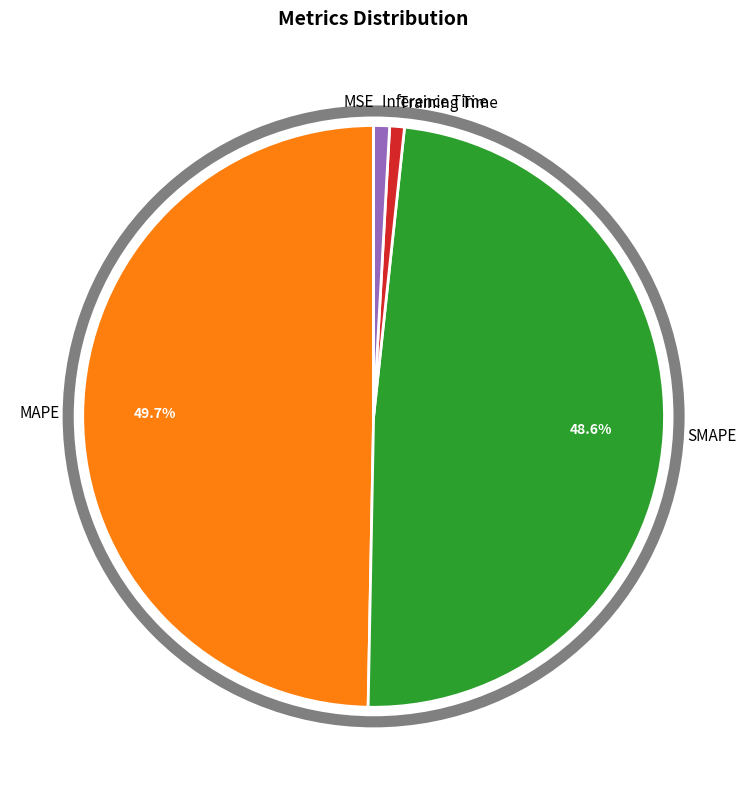

To the nearest percent, what is the combined percentage of Inference Time and Training Time?

2%